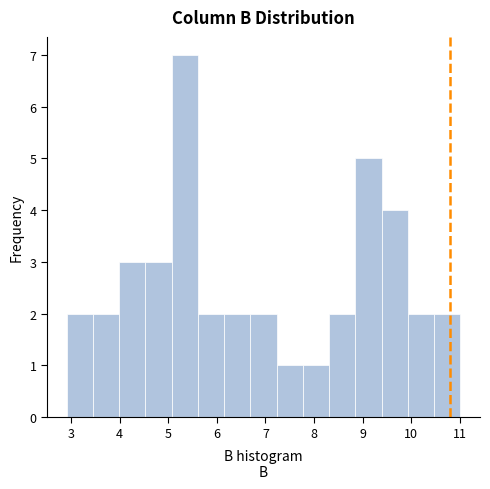

Reading left to right, list every bar in this chart as the range it spans on the x-axis followed by its height. Neither the bar edges nor the heights are printed on the chart, so give them approximately, as read against the axes.

2.91 to 3.45: 2
3.45 to 3.99: 2
3.99 to 4.53: 3
4.53 to 5.07: 3
5.07 to 5.61: 7
5.61 to 6.15: 2
6.15 to 6.69: 2
6.69 to 7.23: 2
7.23 to 7.77: 1
7.77 to 8.31: 1
8.31 to 8.85: 2
8.85 to 9.39: 5
9.39 to 9.93: 4
9.93 to 10.47: 2
10.47 to 11.01: 2